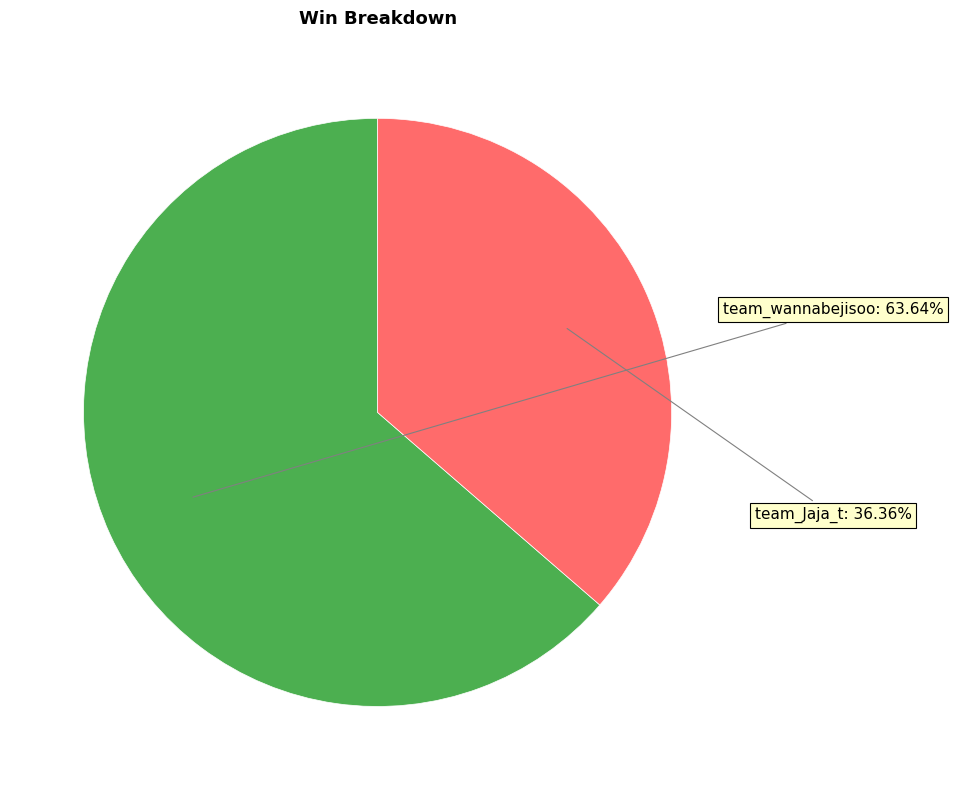

Is there any slice that represents more than half of the pie?

Yes